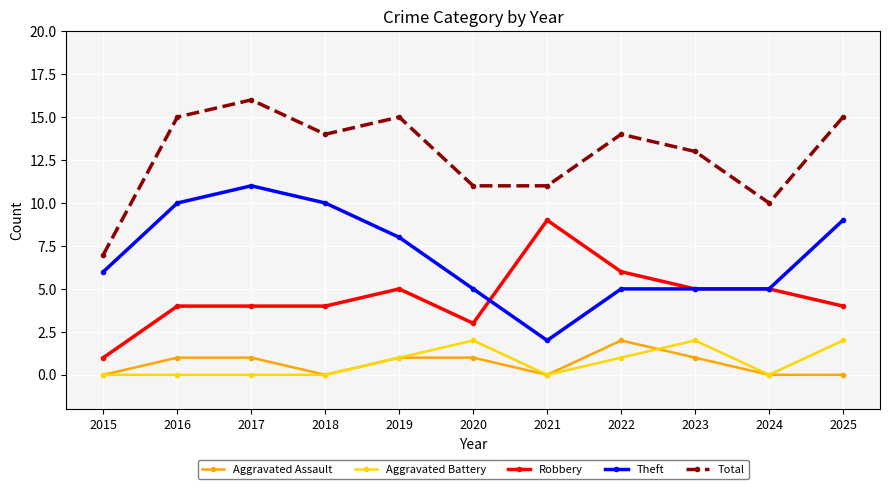

What is the spread (max minus min) of values at 2022?

13